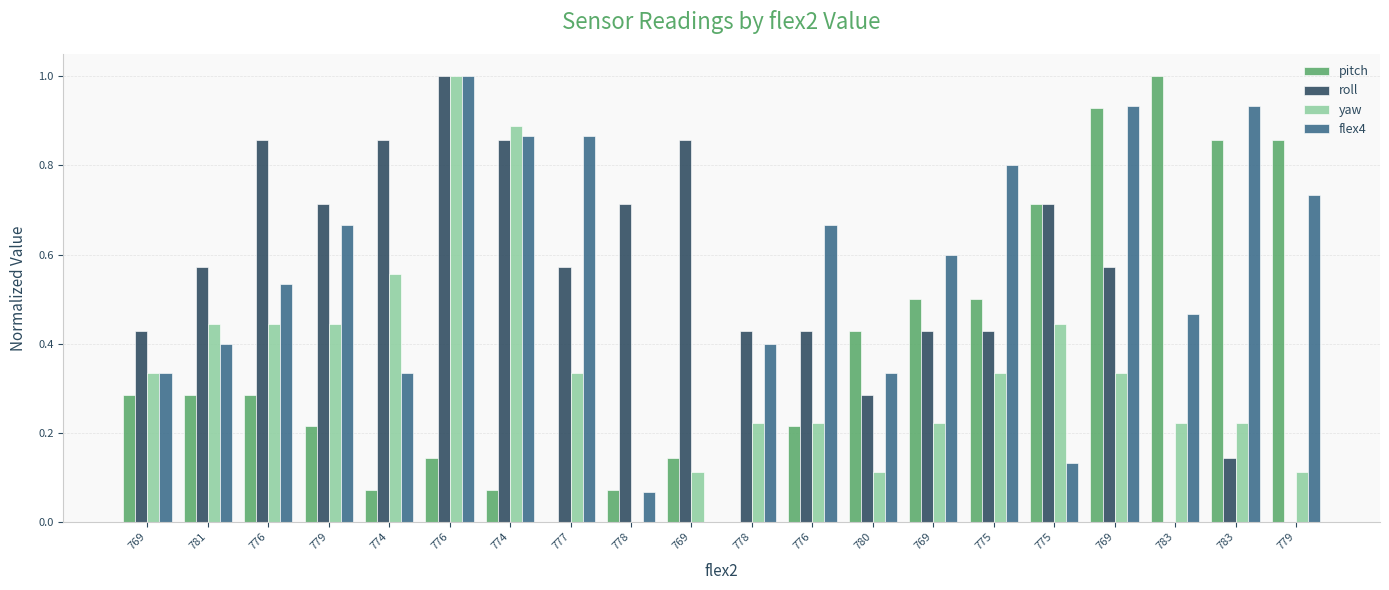

What is the maximum value shown in the chart?

1.0